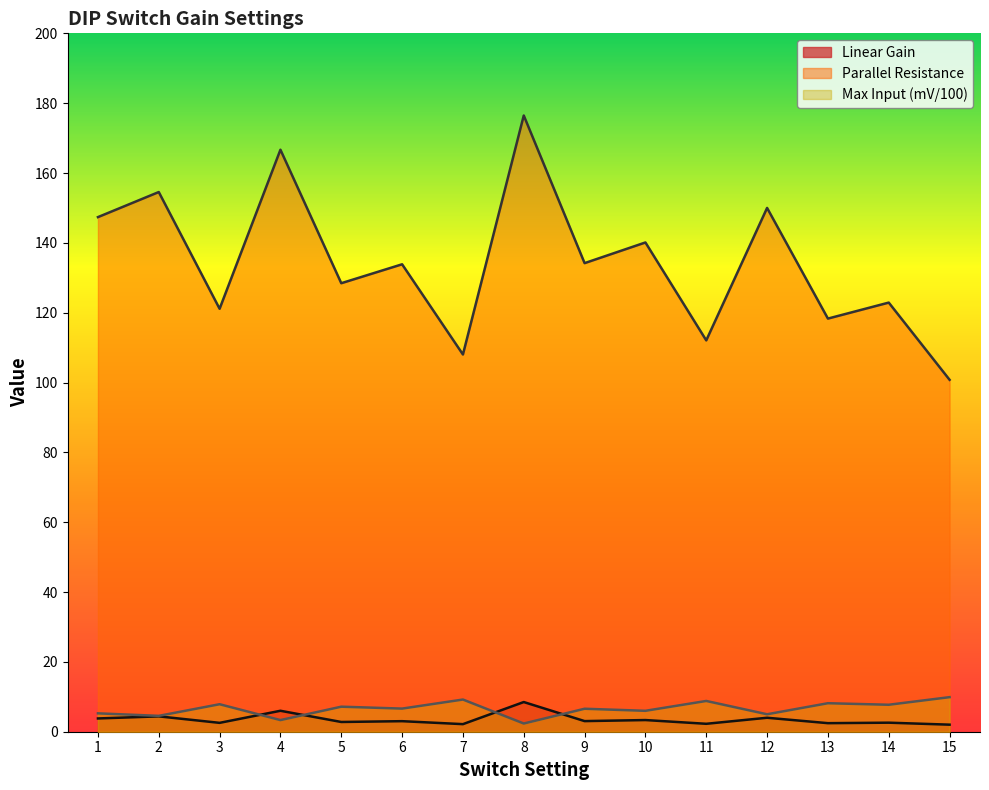

Read the Linear Gain value at 5.

2.8